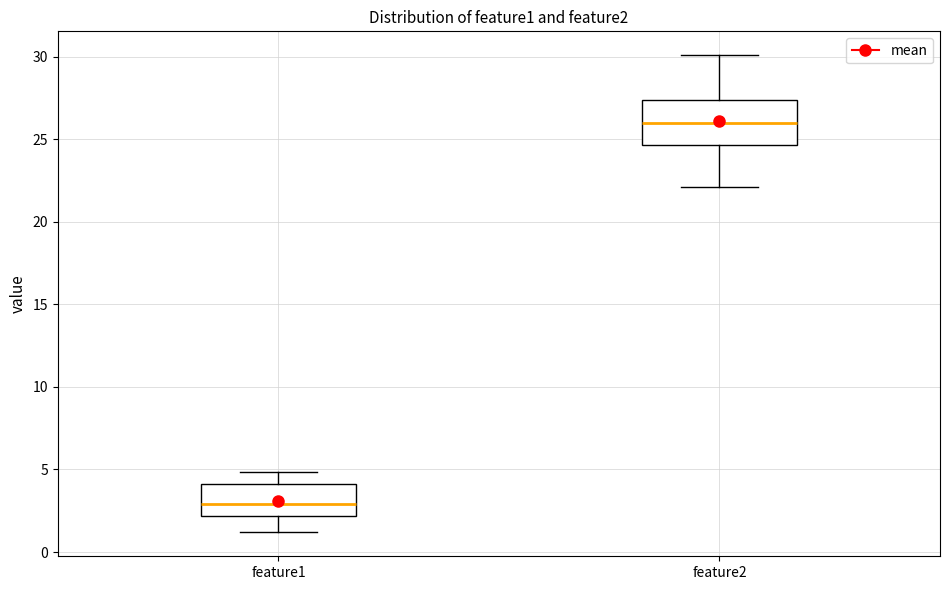

Reading left to right, transcribe this box plot: for each box, give where its median line is, the range the box spans, and where its two whiskers end, as read against the y-axis. The values are not printed on the chart, so give them approximately, as read against the axis.

feature1: median 3.0, box 2.0 to 4.0, whiskers 1.0 to 5.0
feature2: median 26.0, box 24.5 to 27.5, whiskers 22.0 to 30.0